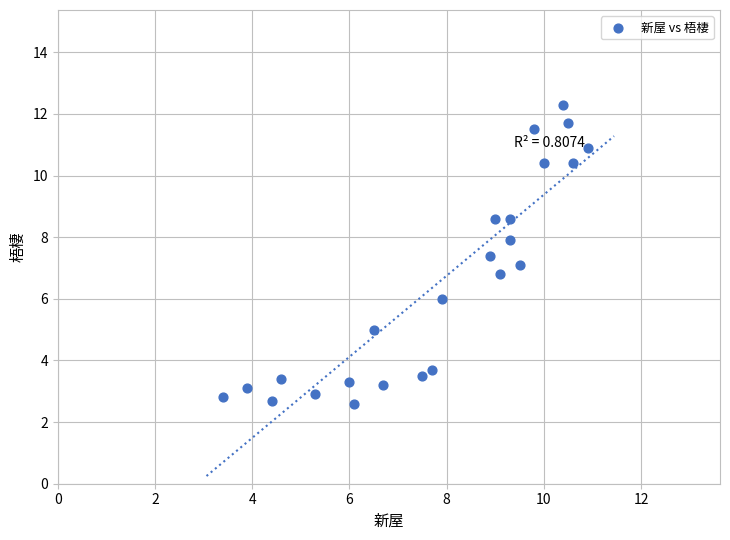

What is the range of X values (max minus min)?

7.5